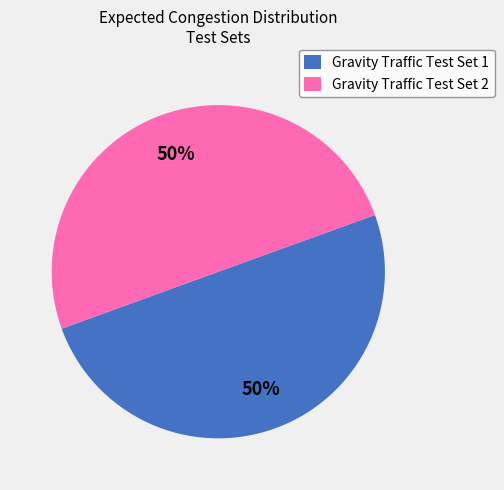

To the nearest percent, what is the combined percentage of Gravity Traffic Test Set 2 and Gravity Traffic Test Set 1?

100%